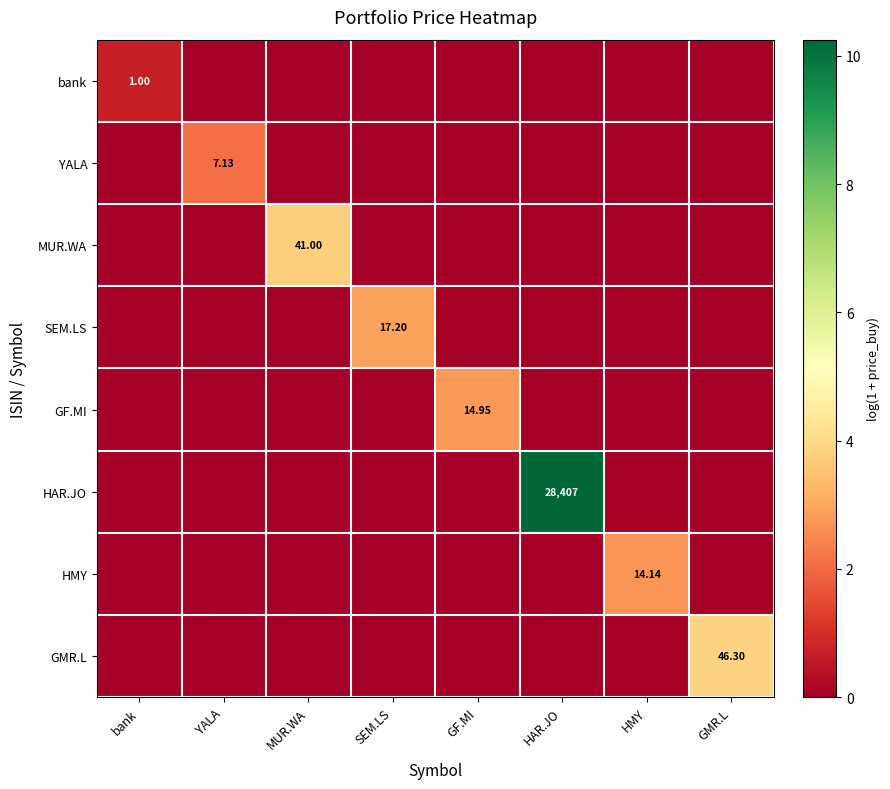

How many data points in SEM.LS are above 0?

1